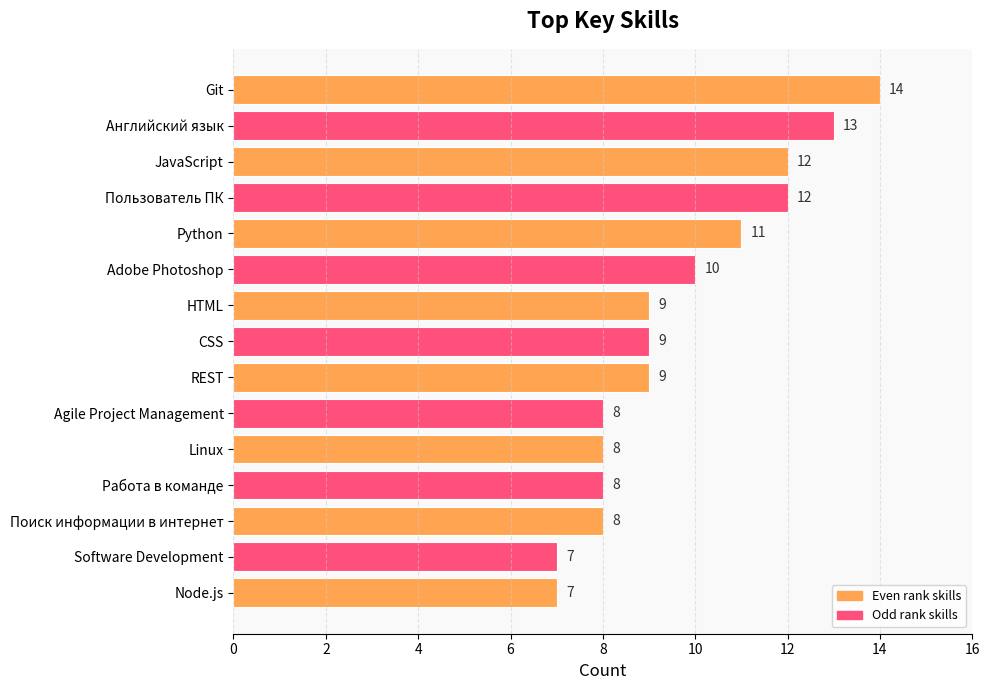

What is the greatest value displayed?

14